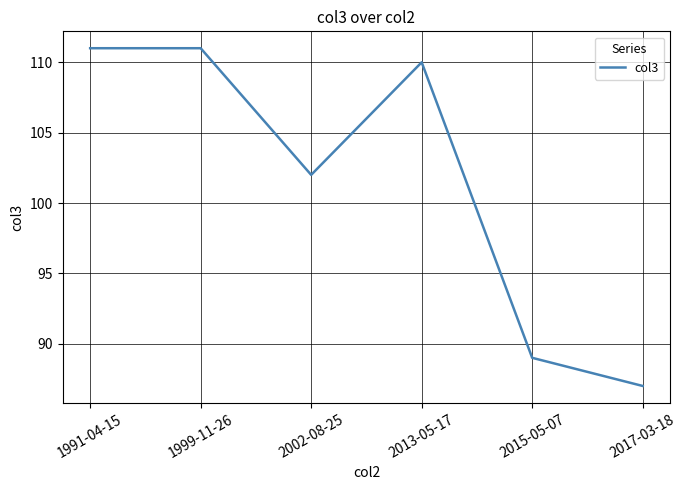

What is the approximate value at 2002-08-25?

102